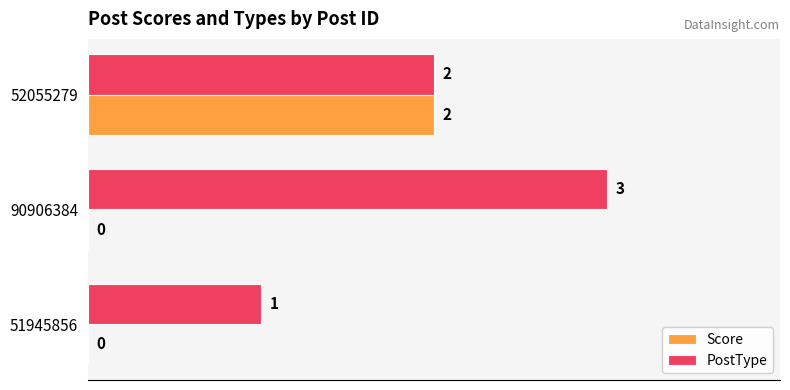

Which series has the largest total across all categories?

PostType